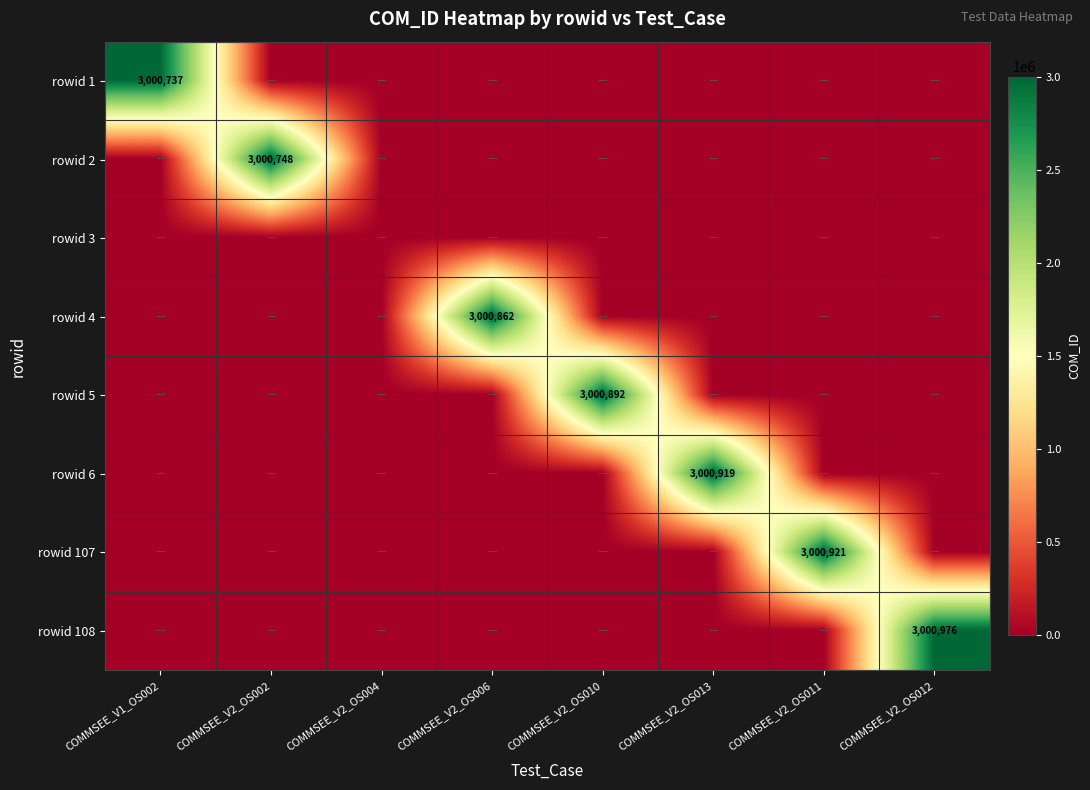

Rank the series at COMMSEE_V2_OS010 from lowest to highest value.

rowid 1, rowid 2, rowid 3, rowid 4, rowid 6, rowid 107, rowid 108, rowid 5